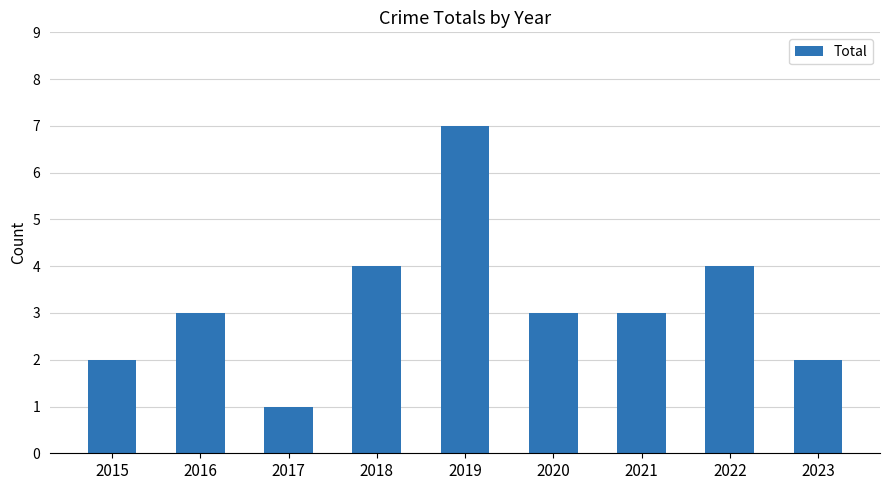

How many bars are there in total?

9